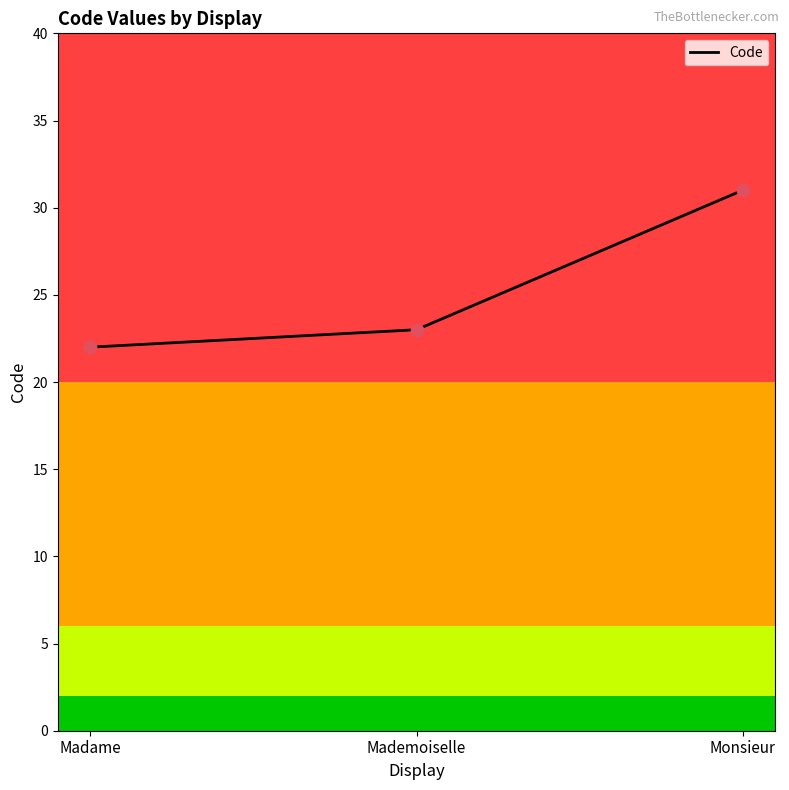

What is the ratio of the value at Monsieur to the value at Madame?

1.4